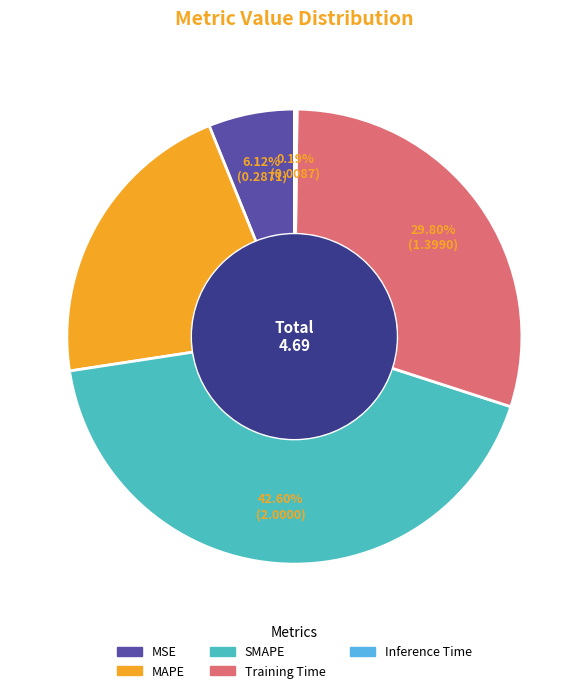

Is it true that SMAPE is 31% of the pie?

False